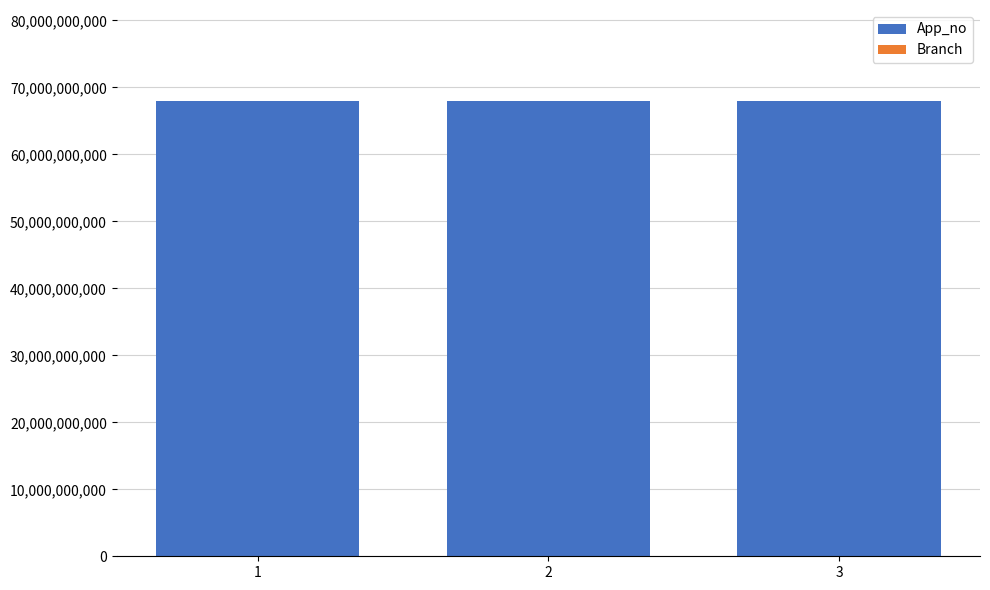

The value of App_no at 2 is 67968002806. True or false?

True